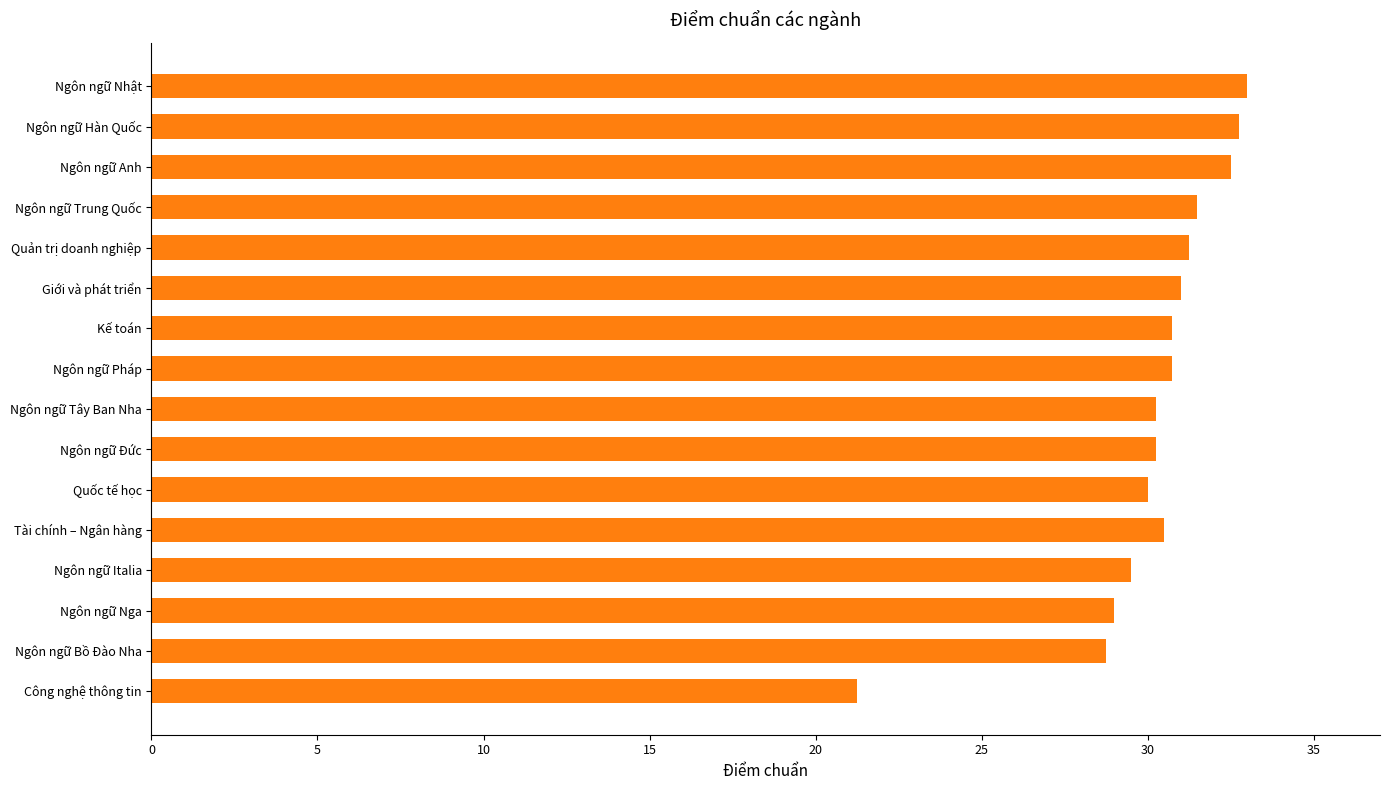

What is the greatest value displayed?

33.0